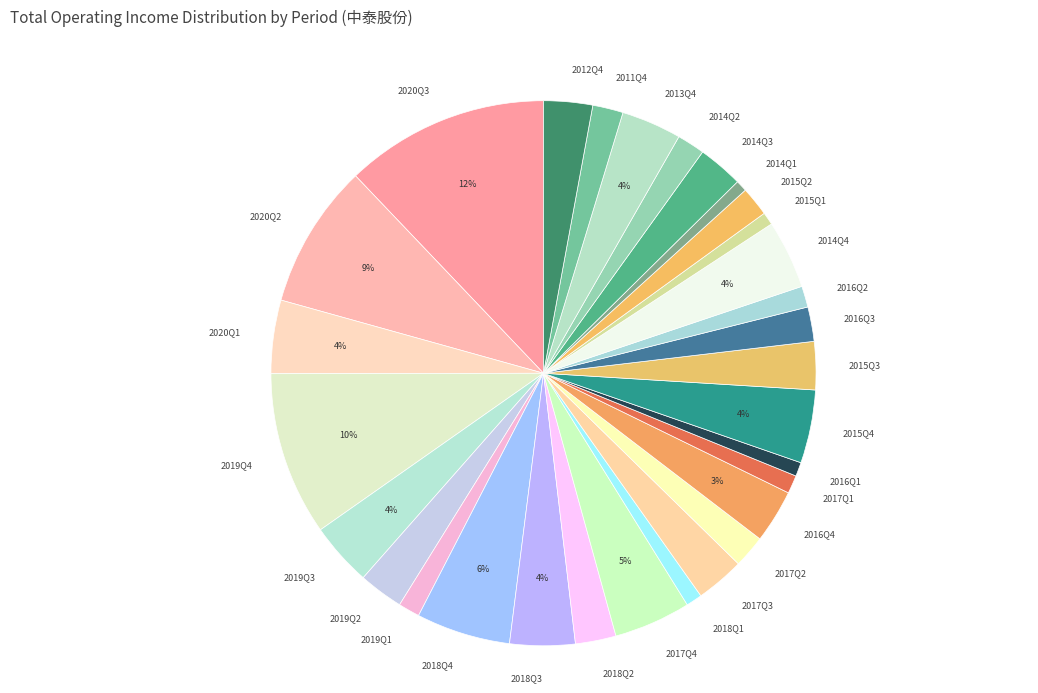

Do 2019Q3 and 2017Q4 together represent more than half of the pie?

No